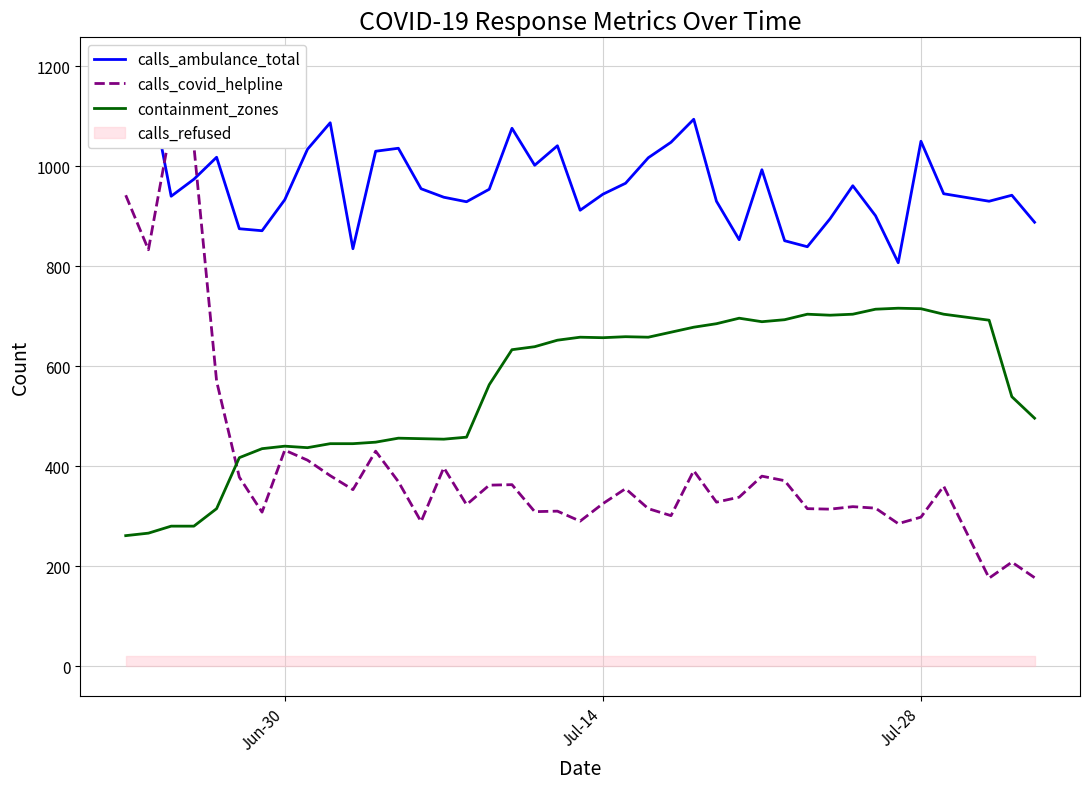

What is the maximum value for containment_zones?

716